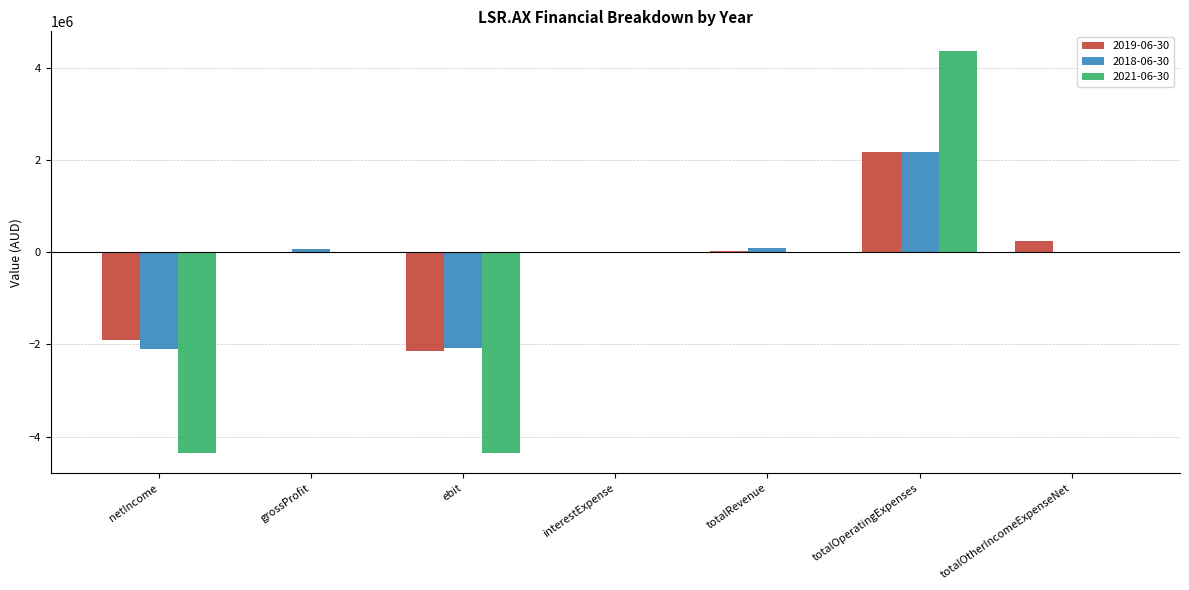

At which category is the sum across all series the highest?

totalOperatingExpenses